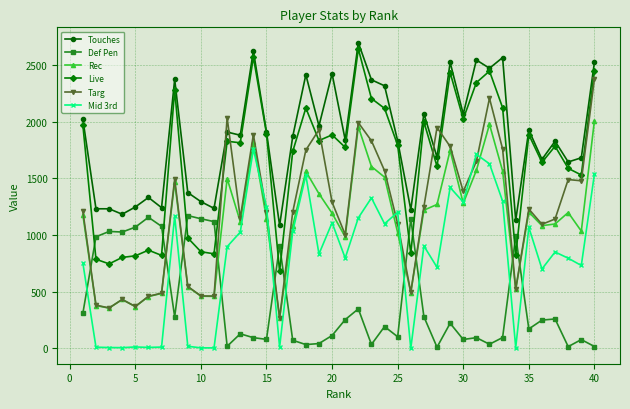

Which series has the largest range (max minus min)?

Targ